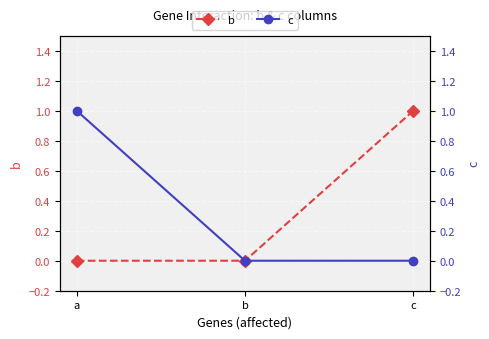

Is it true that c equals 1 at a?

True